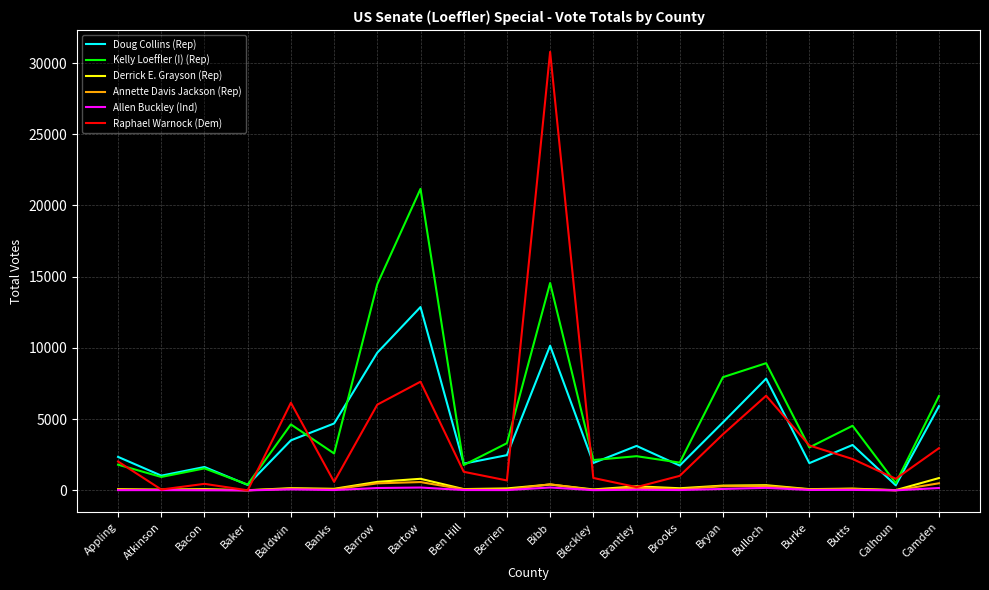

At which category is the sum across all series the highest?

Bibb